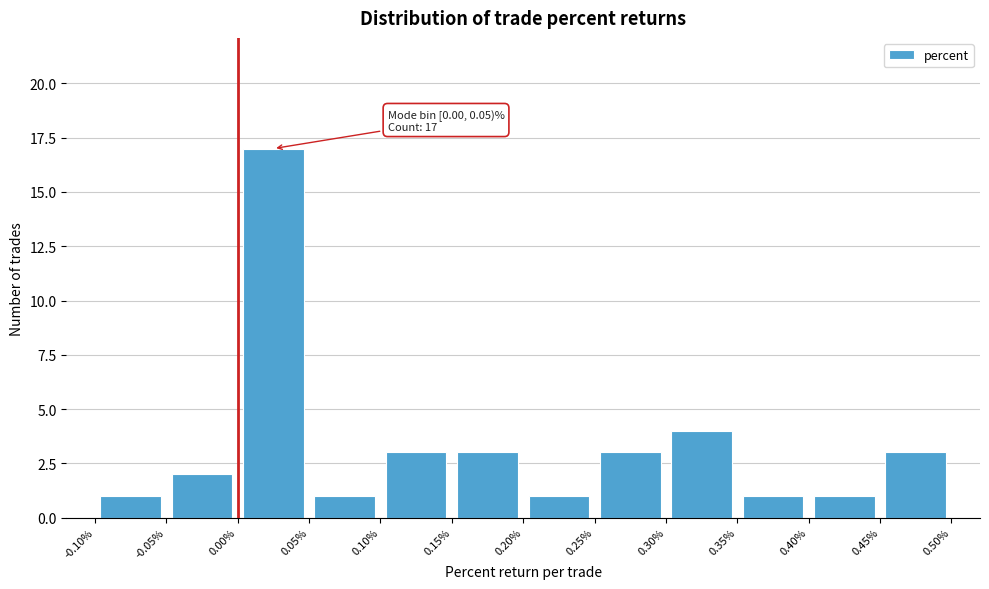

Which range on the x-axis has the tallest bar?

0.00% to 0.05%